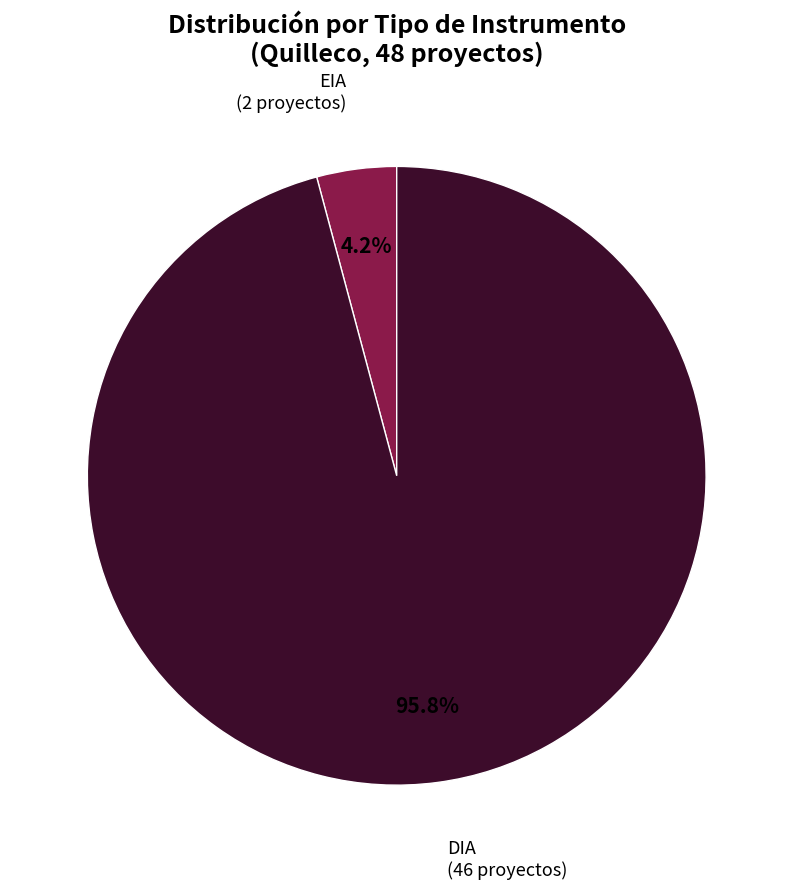

Is there a majority slice in this chart?

Yes